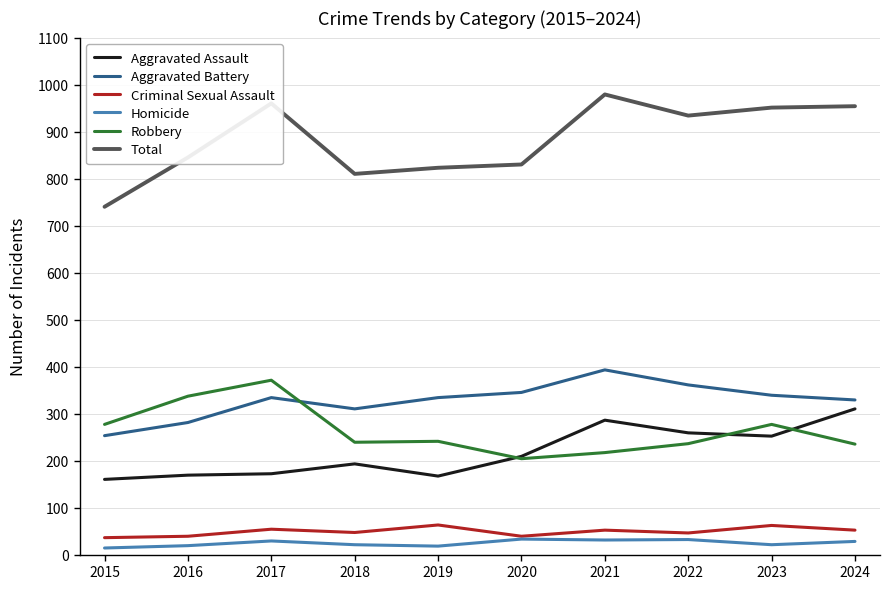

What is the total value across all series at 2017?

1920